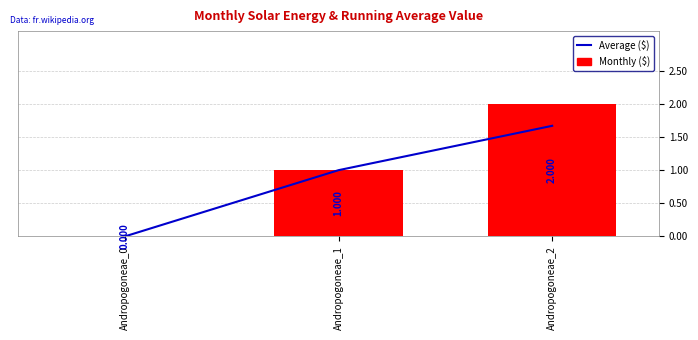

What is the value of the Monthly ($) bar at the 2nd from the left?

1.0